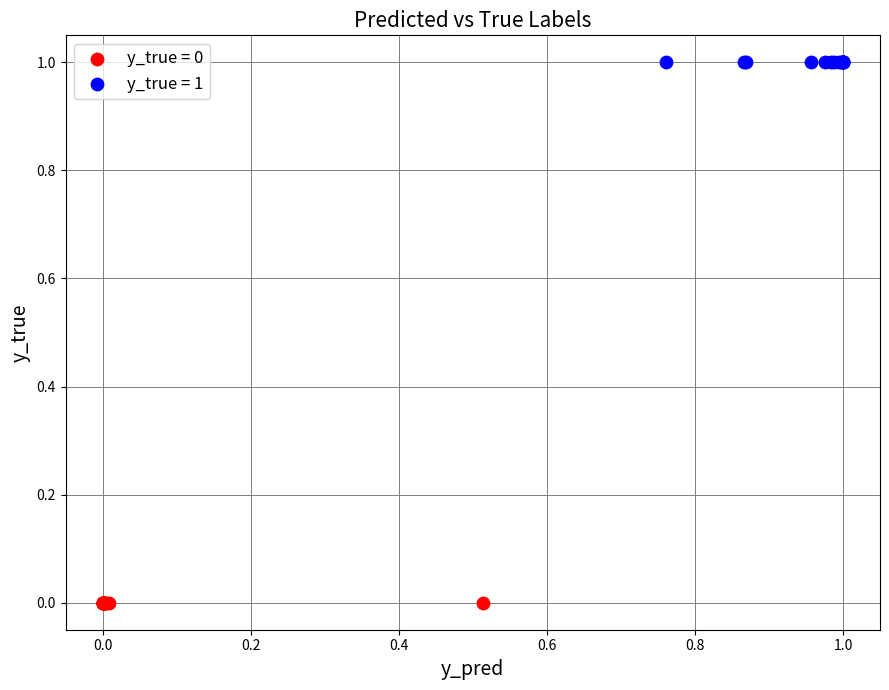

Which series reaches the maximum Y coordinate?

y_true = 1